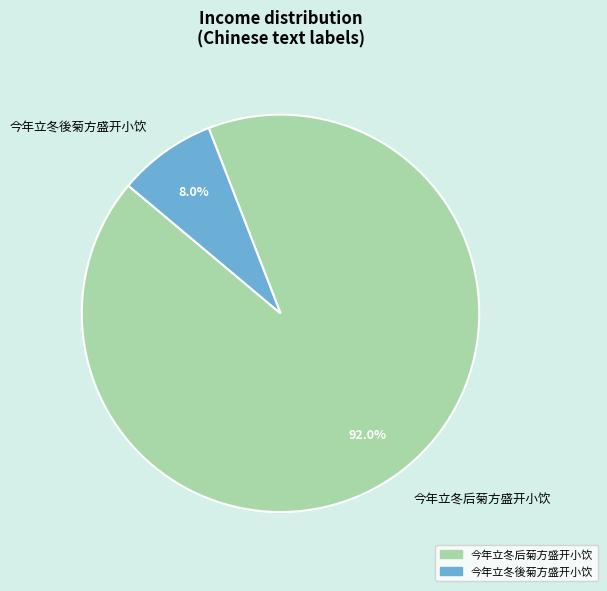

What is the ratio of the value at 今年立冬后菊方盛开小饮 to the value at 今年立冬後菊方盛开小饮?

11.5